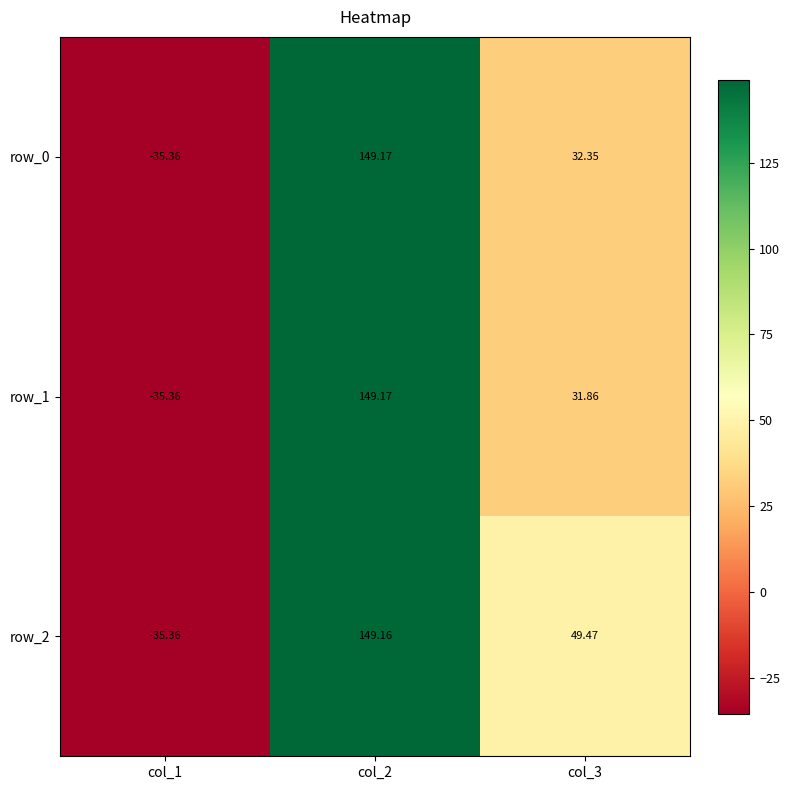

Which label corresponds to the smallest value in the chart?

col_1